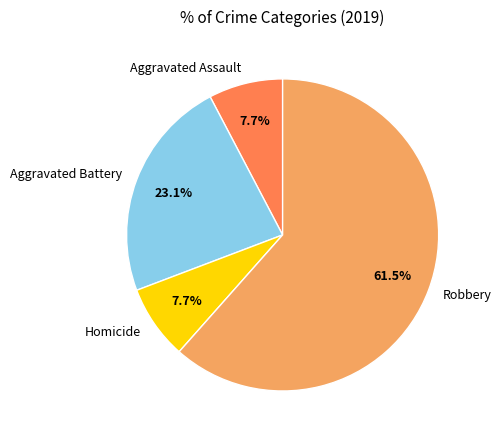

What percentage do Robbery and Homicide together represent?

69.2%